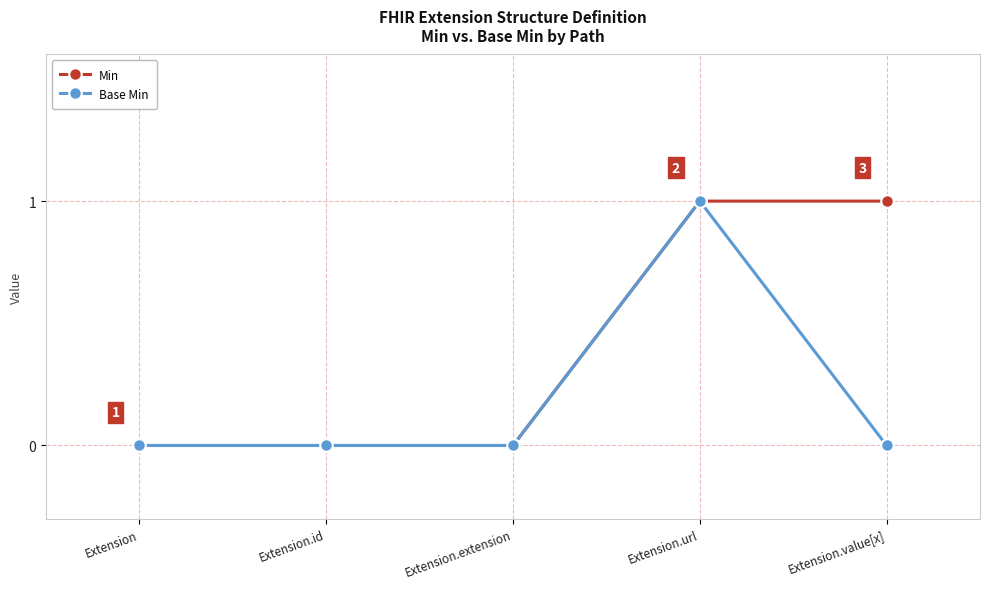

Between Extension and Extension.value[x], which series saw the biggest shift?

Min